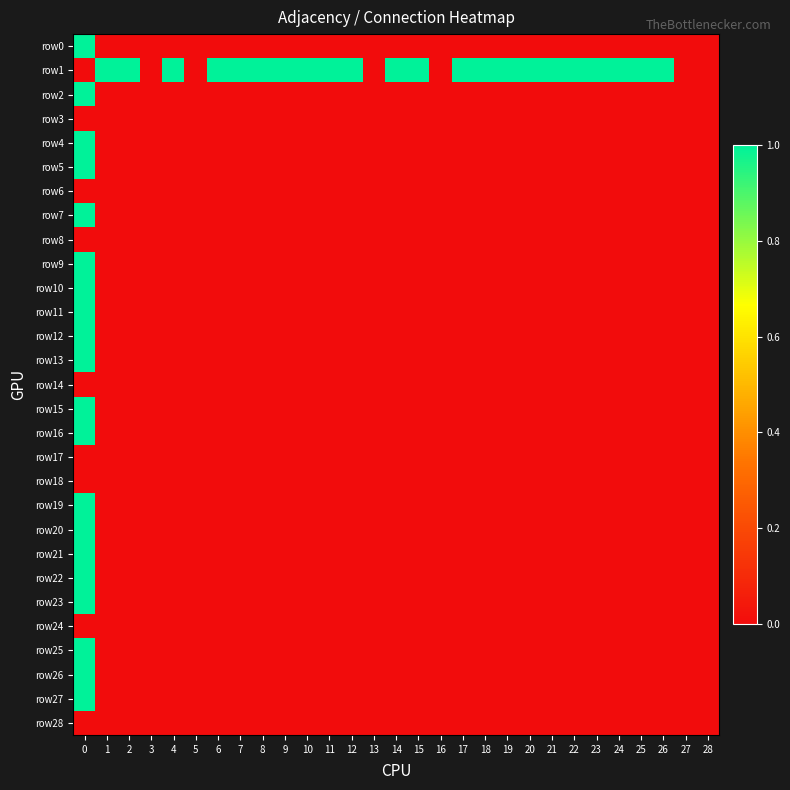

Reading left to right, list all the values displayed in this chart.

row0: 0=1	1=0	2=0	3=0	4=0	5=0	6=0	7=0	8=0	9=0	10=0	11=0	12=0	13=0	14=0	15=0	16=0	17=0	18=0	19=0	20=0	21=0	22=0	23=0	24=0	25=0	26=0	27=0	28=0
row1: 0=0	1=1	2=1	3=0	4=1	5=0	6=1	7=1	8=1	9=1	10=1	11=1	12=1	13=0	14=1	15=1	16=0	17=1	18=1	19=1	20=1	21=1	22=1	23=1	24=1	25=1	26=1	27=0	28=0
row2: 0=1	1=0	2=0	3=0	4=0	5=0	6=0	7=0	8=0	9=0	10=0	11=0	12=0	13=0	14=0	15=0	16=0	17=0	18=0	19=0	20=0	21=0	22=0	23=0	24=0	25=0	26=0	27=0	28=0
row3: 0=0	1=0	2=0	3=0	4=0	5=0	6=0	7=0	8=0	9=0	10=0	11=0	12=0	13=0	14=0	15=0	16=0	17=0	18=0	19=0	20=0	21=0	22=0	23=0	24=0	25=0	26=0	27=0	28=0
row4: 0=1	1=0	2=0	3=0	4=0	5=0	6=0	7=0	8=0	9=0	10=0	11=0	12=0	13=0	14=0	15=0	16=0	17=0	18=0	19=0	20=0	21=0	22=0	23=0	24=0	25=0	26=0	27=0	28=0
row5: 0=1	1=0	2=0	3=0	4=0	5=0	6=0	7=0	8=0	9=0	10=0	11=0	12=0	13=0	14=0	15=0	16=0	17=0	18=0	19=0	20=0	21=0	22=0	23=0	24=0	25=0	26=0	27=0	28=0
row6: 0=0	1=0	2=0	3=0	4=0	5=0	6=0	7=0	8=0	9=0	10=0	11=0	12=0	13=0	14=0	15=0	16=0	17=0	18=0	19=0	20=0	21=0	22=0	23=0	24=0	25=0	26=0	27=0	28=0
row7: 0=1	1=0	2=0	3=0	4=0	5=0	6=0	7=0	8=0	9=0	10=0	11=0	12=0	13=0	14=0	15=0	16=0	17=0	18=0	19=0	20=0	21=0	22=0	23=0	24=0	25=0	26=0	27=0	28=0
row8: 0=0	1=0	2=0	3=0	4=0	5=0	6=0	7=0	8=0	9=0	10=0	11=0	12=0	13=0	14=0	15=0	16=0	17=0	18=0	19=0	20=0	21=0	22=0	23=0	24=0	25=0	26=0	27=0	28=0
row9: 0=1	1=0	2=0	3=0	4=0	5=0	6=0	7=0	8=0	9=0	10=0	11=0	12=0	13=0	14=0	15=0	16=0	17=0	18=0	19=0	20=0	21=0	22=0	23=0	24=0	25=0	26=0	27=0	28=0
row10: 0=1	1=0	2=0	3=0	4=0	5=0	6=0	7=0	8=0	9=0	10=0	11=0	12=0	13=0	14=0	15=0	16=0	17=0	18=0	19=0	20=0	21=0	22=0	23=0	24=0	25=0	26=0	27=0	28=0
row11: 0=1	1=0	2=0	3=0	4=0	5=0	6=0	7=0	8=0	9=0	10=0	11=0	12=0	13=0	14=0	15=0	16=0	17=0	18=0	19=0	20=0	21=0	22=0	23=0	24=0	25=0	26=0	27=0	28=0
row12: 0=1	1=0	2=0	3=0	4=0	5=0	6=0	7=0	8=0	9=0	10=0	11=0	12=0	13=0	14=0	15=0	16=0	17=0	18=0	19=0	20=0	21=0	22=0	23=0	24=0	25=0	26=0	27=0	28=0
row13: 0=1	1=0	2=0	3=0	4=0	5=0	6=0	7=0	8=0	9=0	10=0	11=0	12=0	13=0	14=0	15=0	16=0	17=0	18=0	19=0	20=0	21=0	22=0	23=0	24=0	25=0	26=0	27=0	28=0
row14: 0=0	1=0	2=0	3=0	4=0	5=0	6=0	7=0	8=0	9=0	10=0	11=0	12=0	13=0	14=0	15=0	16=0	17=0	18=0	19=0	20=0	21=0	22=0	23=0	24=0	25=0	26=0	27=0	28=0
row15: 0=1	1=0	2=0	3=0	4=0	5=0	6=0	7=0	8=0	9=0	10=0	11=0	12=0	13=0	14=0	15=0	16=0	17=0	18=0	19=0	20=0	21=0	22=0	23=0	24=0	25=0	26=0	27=0	28=0
row16: 0=1	1=0	2=0	3=0	4=0	5=0	6=0	7=0	8=0	9=0	10=0	11=0	12=0	13=0	14=0	15=0	16=0	17=0	18=0	19=0	20=0	21=0	22=0	23=0	24=0	25=0	26=0	27=0	28=0
row17: 0=0	1=0	2=0	3=0	4=0	5=0	6=0	7=0	8=0	9=0	10=0	11=0	12=0	13=0	14=0	15=0	16=0	17=0	18=0	19=0	20=0	21=0	22=0	23=0	24=0	25=0	26=0	27=0	28=0
row18: 0=0	1=0	2=0	3=0	4=0	5=0	6=0	7=0	8=0	9=0	10=0	11=0	12=0	13=0	14=0	15=0	16=0	17=0	18=0	19=0	20=0	21=0	22=0	23=0	24=0	25=0	26=0	27=0	28=0
row19: 0=1	1=0	2=0	3=0	4=0	5=0	6=0	7=0	8=0	9=0	10=0	11=0	12=0	13=0	14=0	15=0	16=0	17=0	18=0	19=0	20=0	21=0	22=0	23=0	24=0	25=0	26=0	27=0	28=0
row20: 0=1	1=0	2=0	3=0	4=0	5=0	6=0	7=0	8=0	9=0	10=0	11=0	12=0	13=0	14=0	15=0	16=0	17=0	18=0	19=0	20=0	21=0	22=0	23=0	24=0	25=0	26=0	27=0	28=0
row21: 0=1	1=0	2=0	3=0	4=0	5=0	6=0	7=0	8=0	9=0	10=0	11=0	12=0	13=0	14=0	15=0	16=0	17=0	18=0	19=0	20=0	21=0	22=0	23=0	24=0	25=0	26=0	27=0	28=0
row22: 0=1	1=0	2=0	3=0	4=0	5=0	6=0	7=0	8=0	9=0	10=0	11=0	12=0	13=0	14=0	15=0	16=0	17=0	18=0	19=0	20=0	21=0	22=0	23=0	24=0	25=0	26=0	27=0	28=0
row23: 0=1	1=0	2=0	3=0	4=0	5=0	6=0	7=0	8=0	9=0	10=0	11=0	12=0	13=0	14=0	15=0	16=0	17=0	18=0	19=0	20=0	21=0	22=0	23=0	24=0	25=0	26=0	27=0	28=0
row24: 0=0	1=0	2=0	3=0	4=0	5=0	6=0	7=0	8=0	9=0	10=0	11=0	12=0	13=0	14=0	15=0	16=0	17=0	18=0	19=0	20=0	21=0	22=0	23=0	24=0	25=0	26=0	27=0	28=0
row25: 0=1	1=0	2=0	3=0	4=0	5=0	6=0	7=0	8=0	9=0	10=0	11=0	12=0	13=0	14=0	15=0	16=0	17=0	18=0	19=0	20=0	21=0	22=0	23=0	24=0	25=0	26=0	27=0	28=0
row26: 0=1	1=0	2=0	3=0	4=0	5=0	6=0	7=0	8=0	9=0	10=0	11=0	12=0	13=0	14=0	15=0	16=0	17=0	18=0	19=0	20=0	21=0	22=0	23=0	24=0	25=0	26=0	27=0	28=0
row27: 0=1	1=0	2=0	3=0	4=0	5=0	6=0	7=0	8=0	9=0	10=0	11=0	12=0	13=0	14=0	15=0	16=0	17=0	18=0	19=0	20=0	21=0	22=0	23=0	24=0	25=0	26=0	27=0	28=0
row28: 0=0	1=0	2=0	3=0	4=0	5=0	6=0	7=0	8=0	9=0	10=0	11=0	12=0	13=0	14=0	15=0	16=0	17=0	18=0	19=0	20=0	21=0	22=0	23=0	24=0	25=0	26=0	27=0	28=0